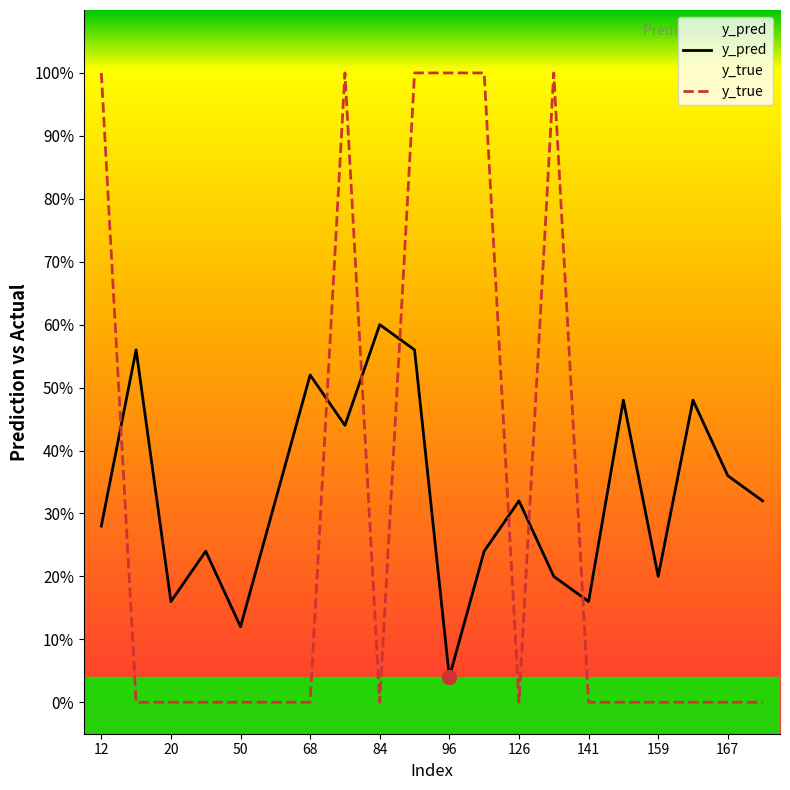

Which series changed the most between 50 and 162?

y_pred